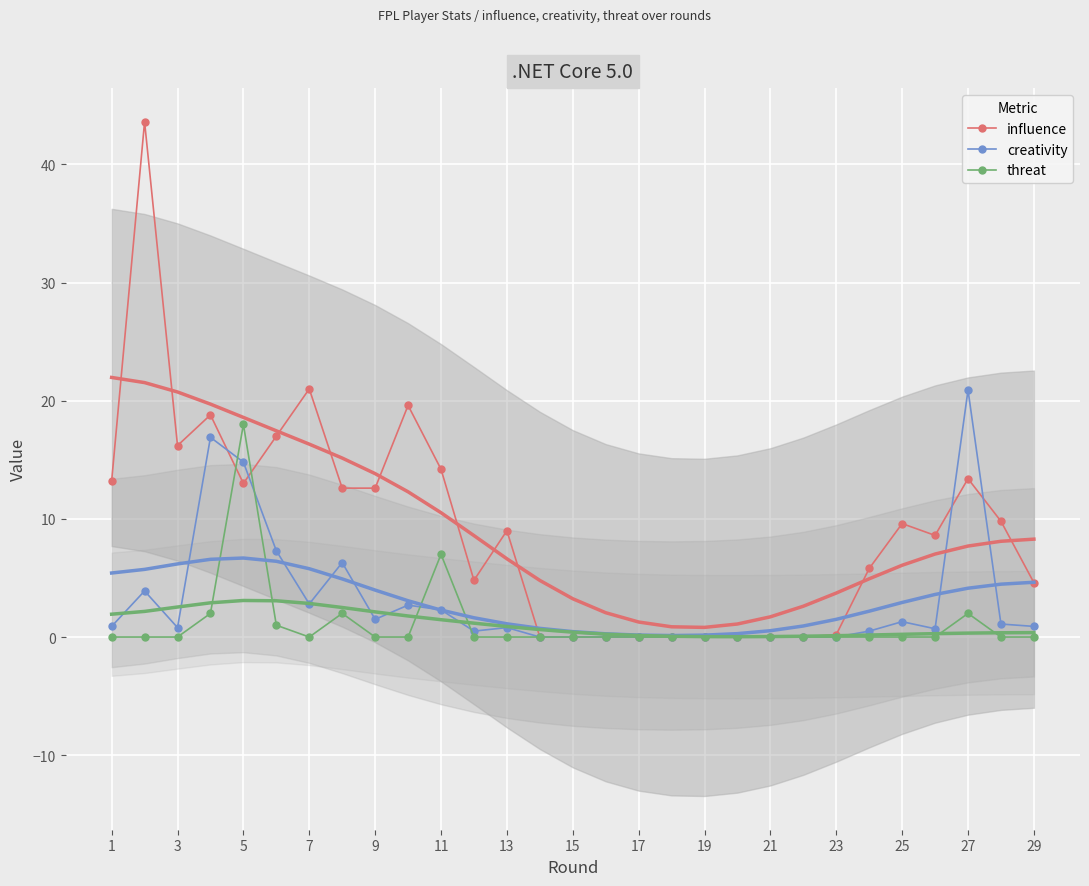

What is the difference between the creativity values at 3 and 23?

0.8